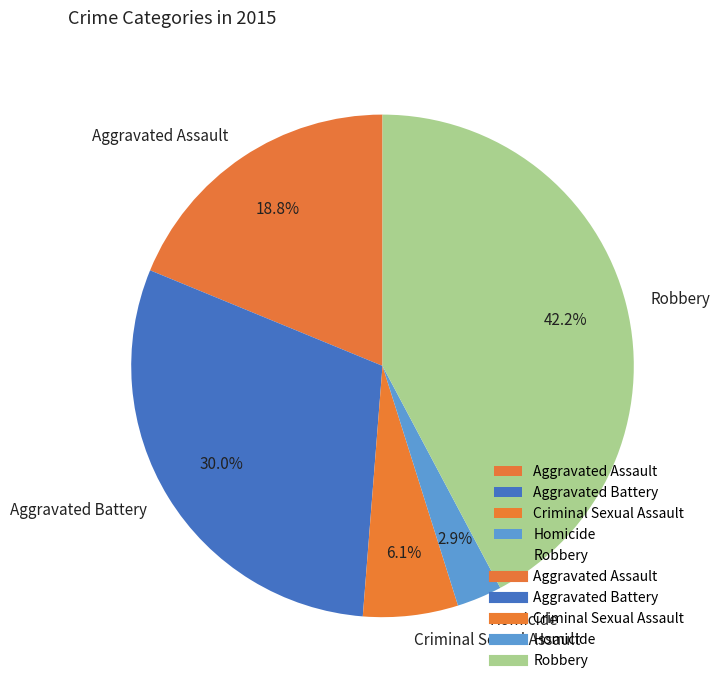

Which slice is the smallest?

Homicide